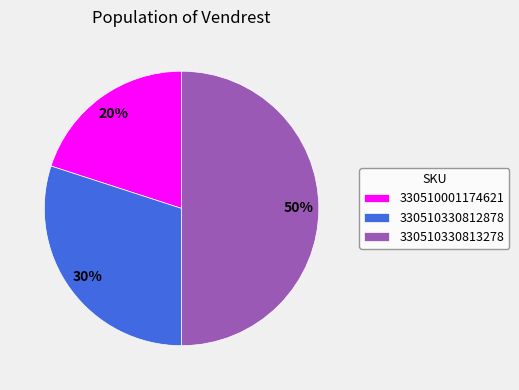

Does 330510001174621 account for over 50% of the chart?

No